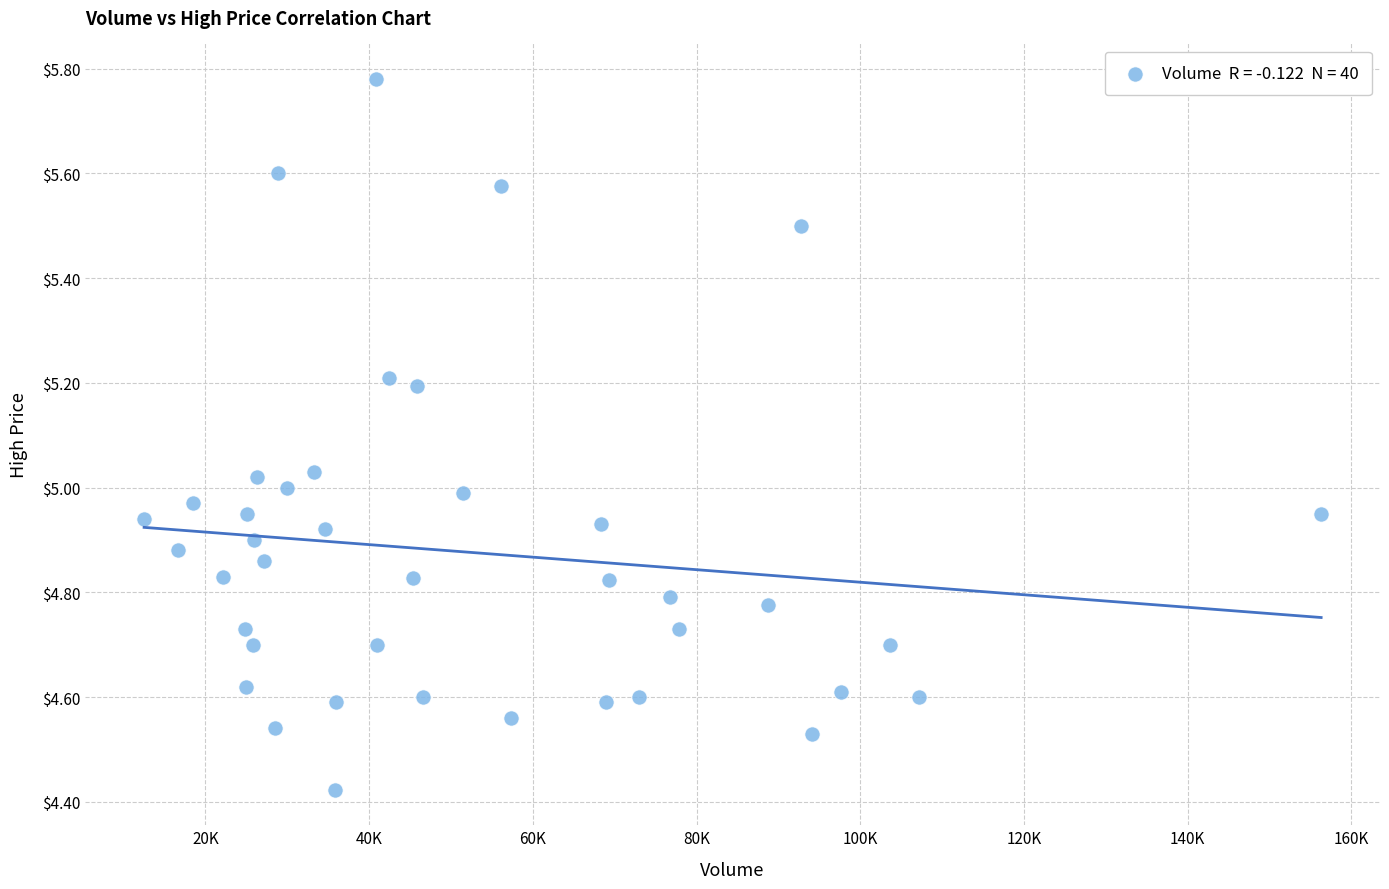

What is the range of Y values (max minus min)?

1.4